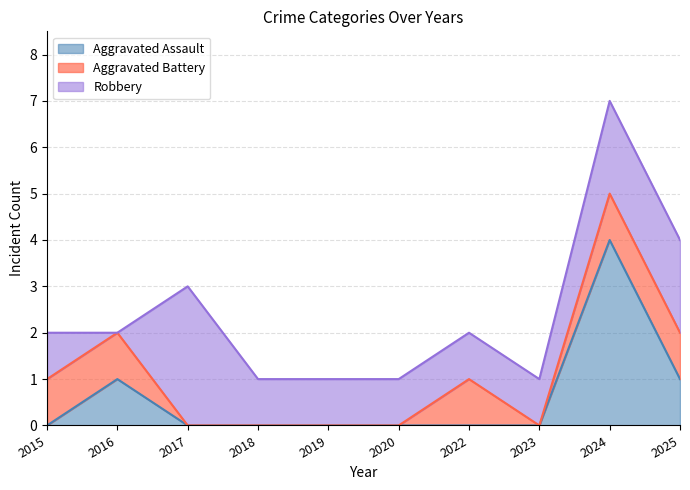

Is it true that Aggravated Assault equals -2 at 2022?

False